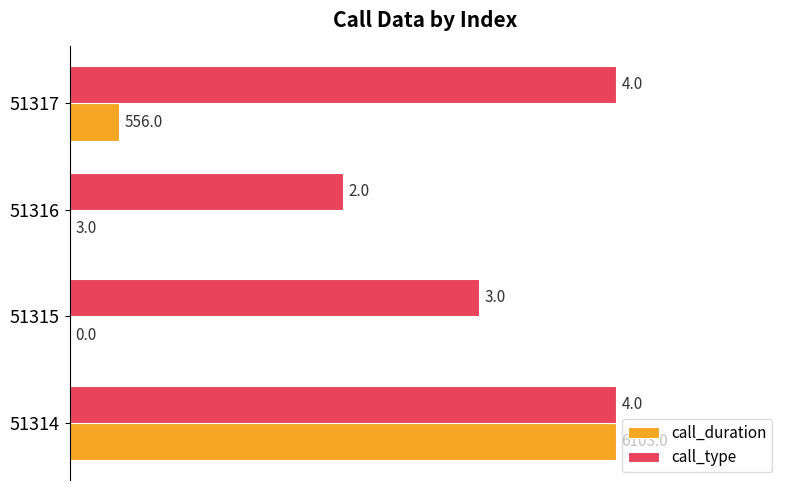

What are all the series names shown in the legend?

call_duration, call_type